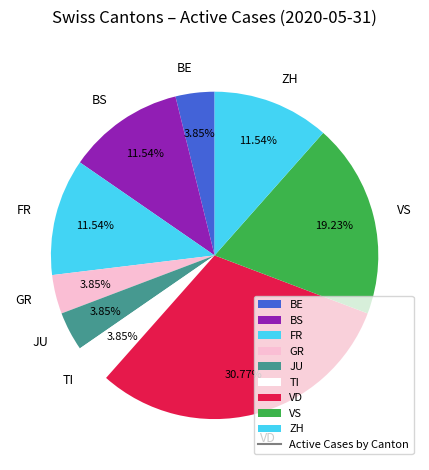

Do BE and VS together represent more than half of the pie?

No